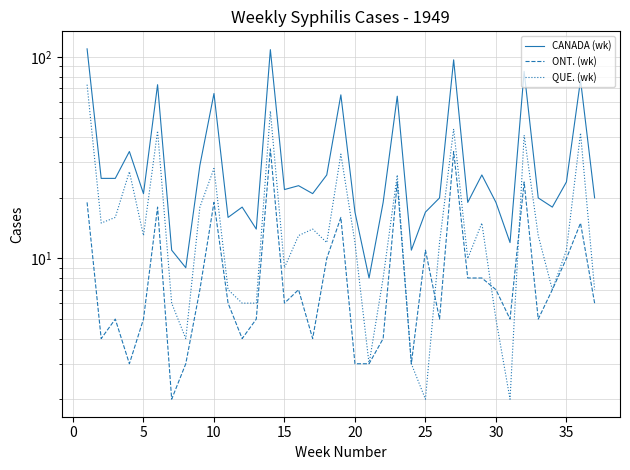

How many series are shown in this chart?

3